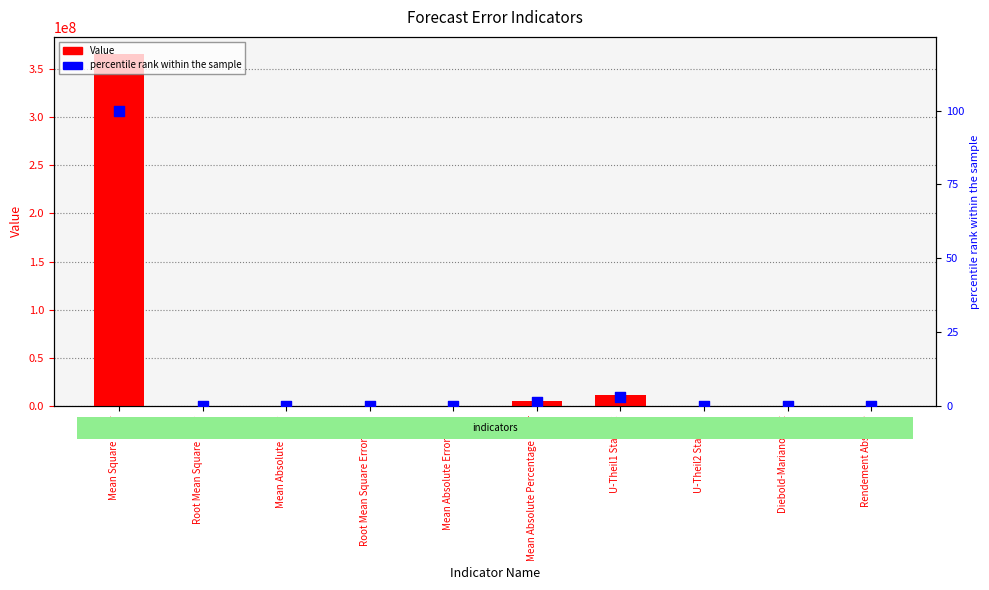

Which series has the largest total across all categories?

Value